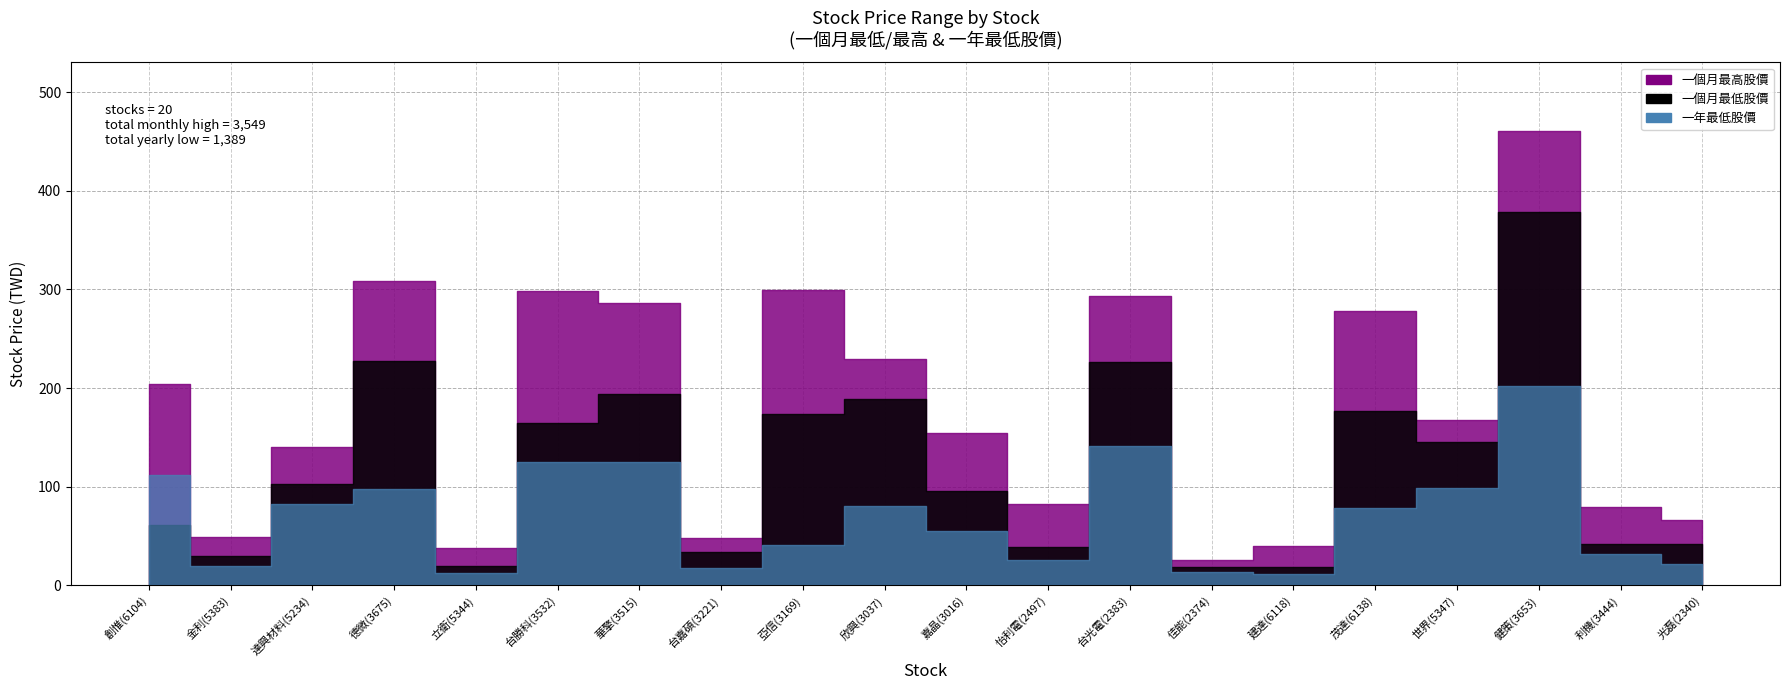

Where is the first local minimum for 一年最低股價?

金利(5383)